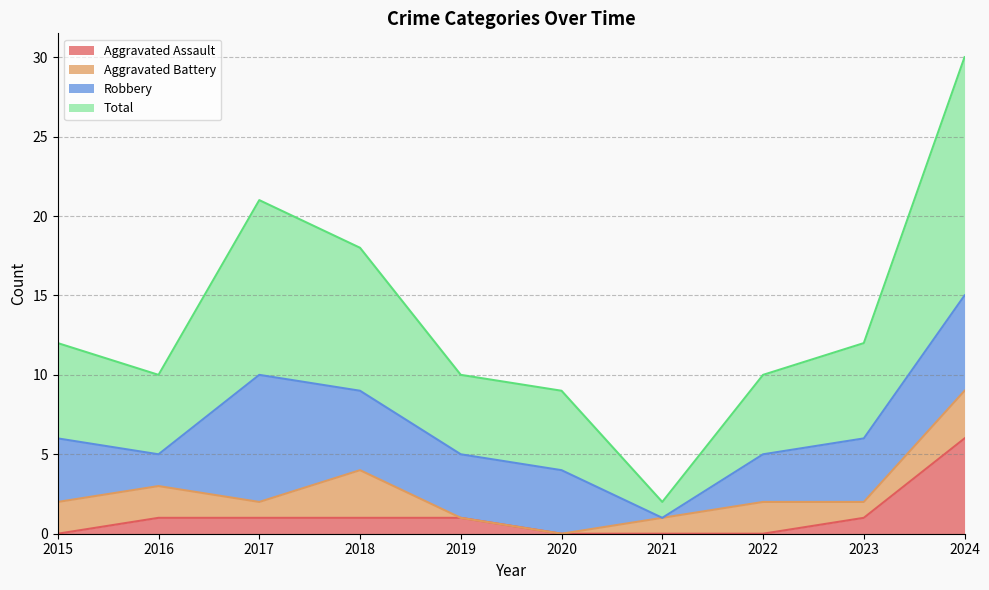

What is the value of the Total point at the 7th from the left?

2